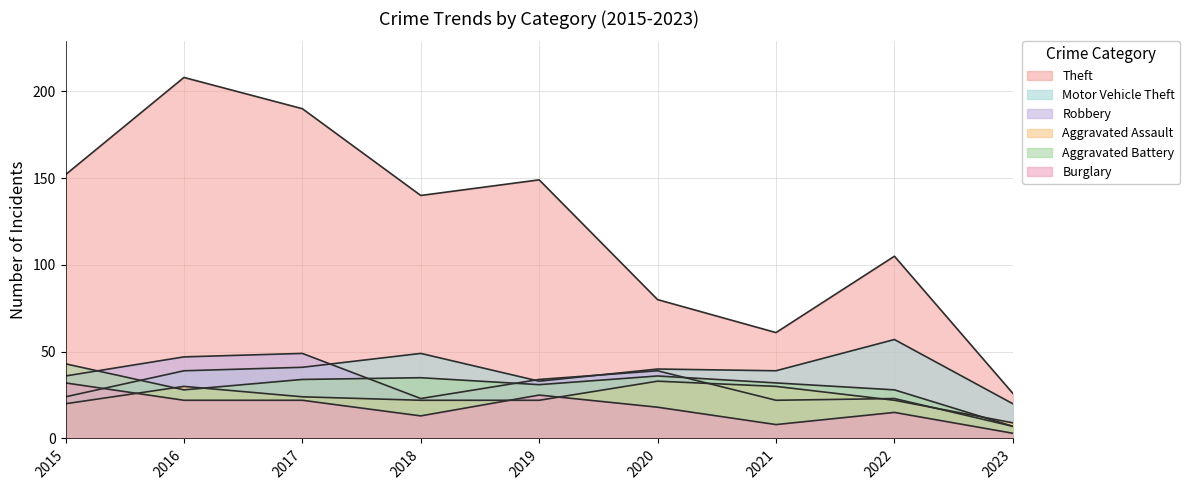

What is the maximum value for Motor Vehicle Theft?

57